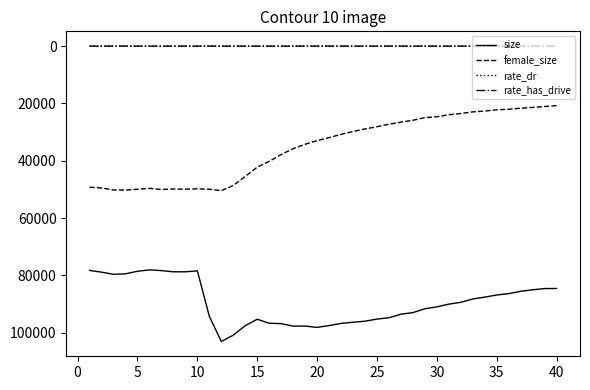

True or false: rate_has_drive and female_size cross at least once.

False